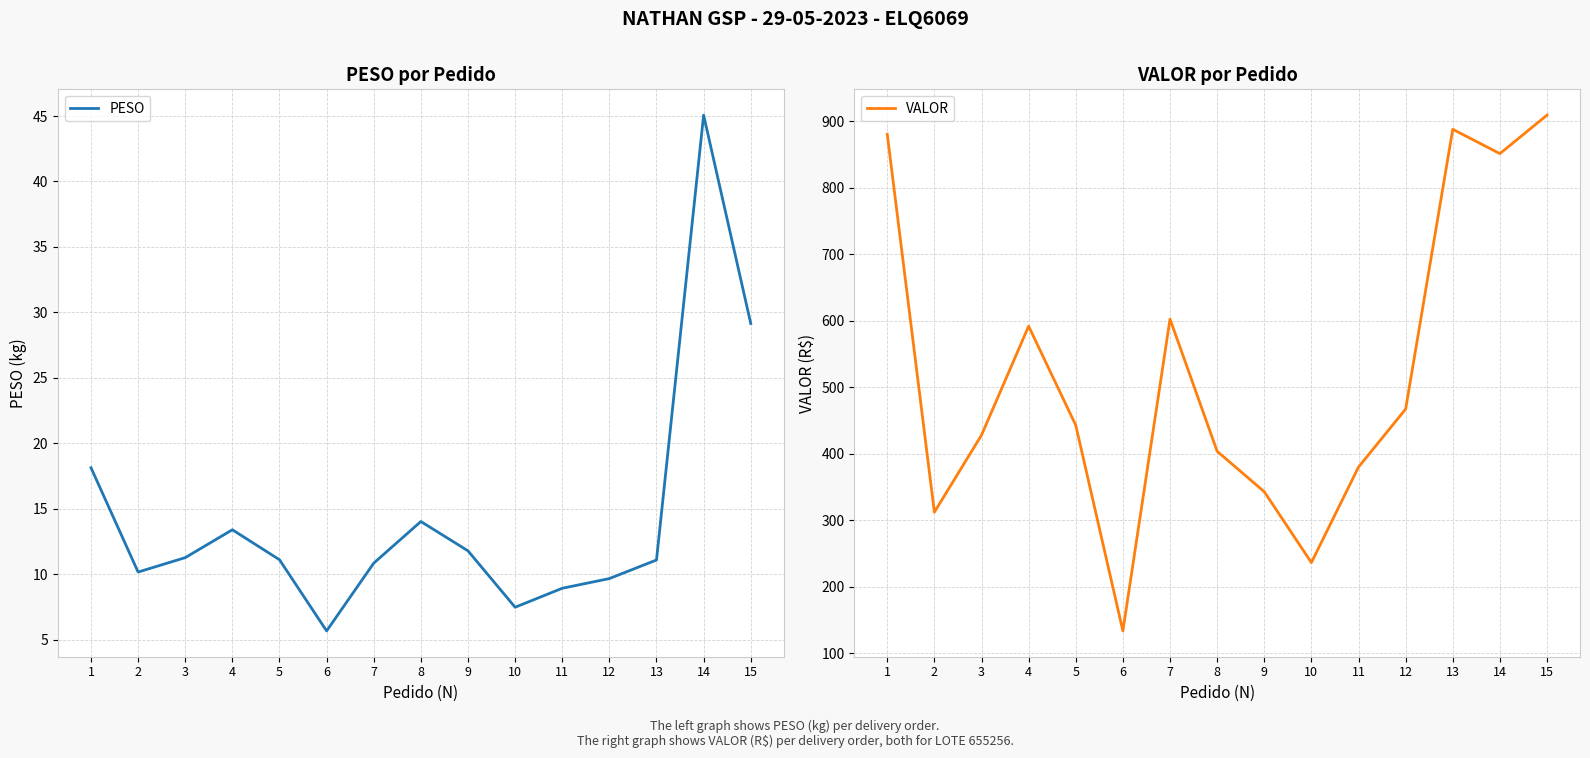

The value of PESO at 9 is 11.8. True or false?

True